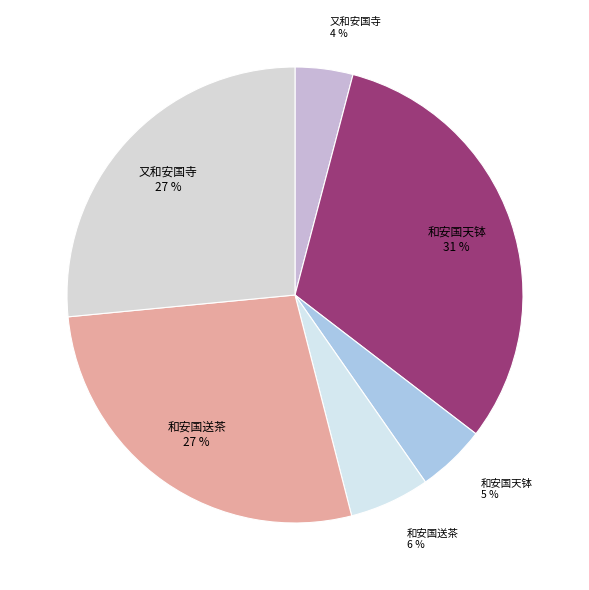

Rank the categories by value from lowest to highest.

又和安国寺及诸园赏牡丹 (134237), 和安国天钵拈香 (160287), 和安国送茶 (186658), 又和安国寺及诸园赏牡丹 (869354), 和安国送茶 (900214), 和安国天钵拈香 (1026351)